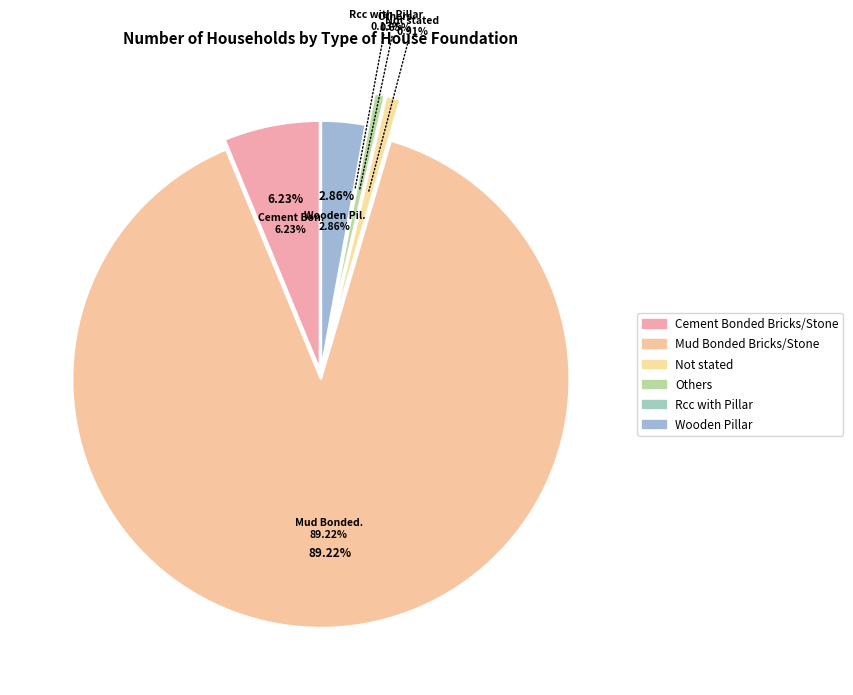

Is it true that Others is 11% of the pie?

False